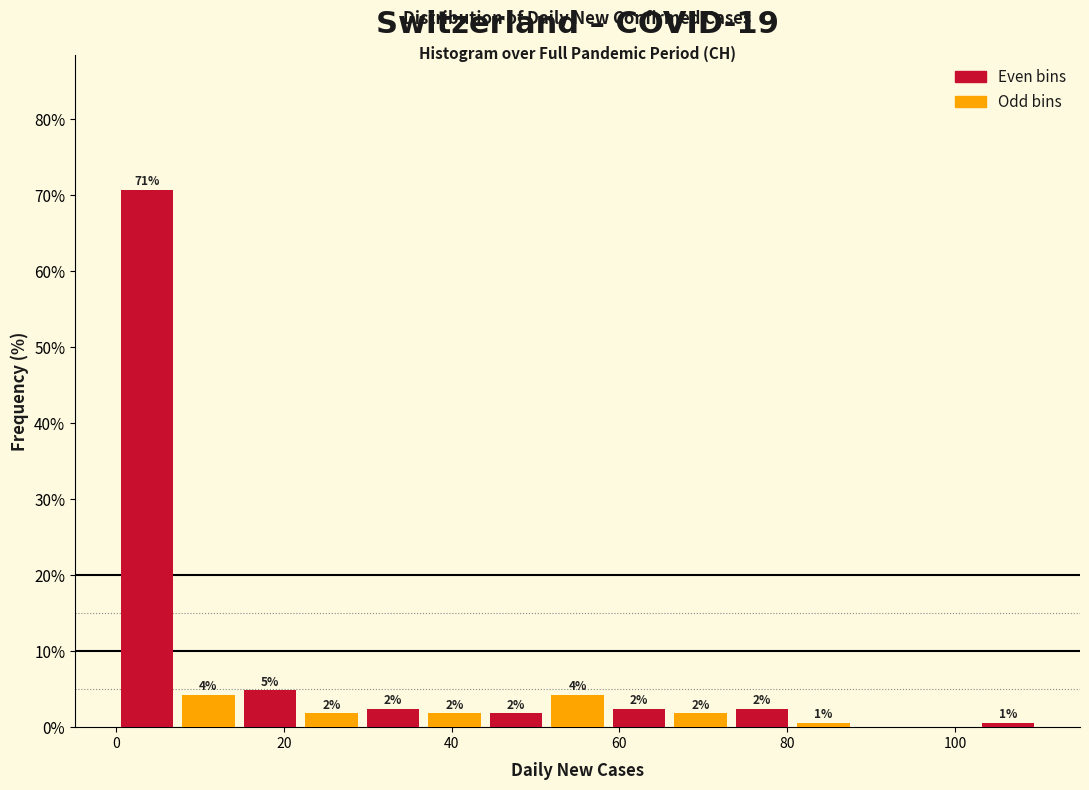

Around what value on the x-axis is the tallest bar? Give the approximate position of its centre, as read against the axis.

4